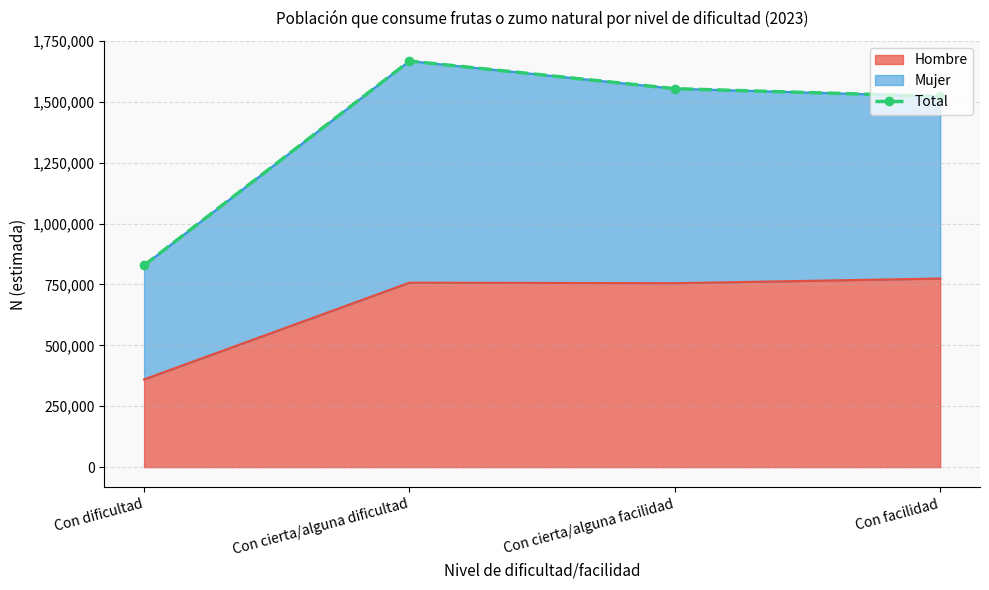

Where is the first local maximum?

Con cierta/alguna dificultad